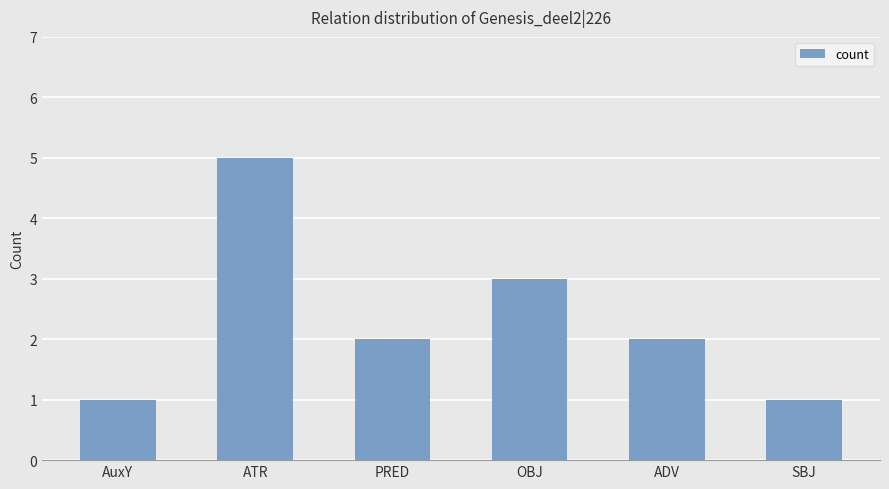

Approximately how many times larger is the value at PRED compared to SBJ?

2.0